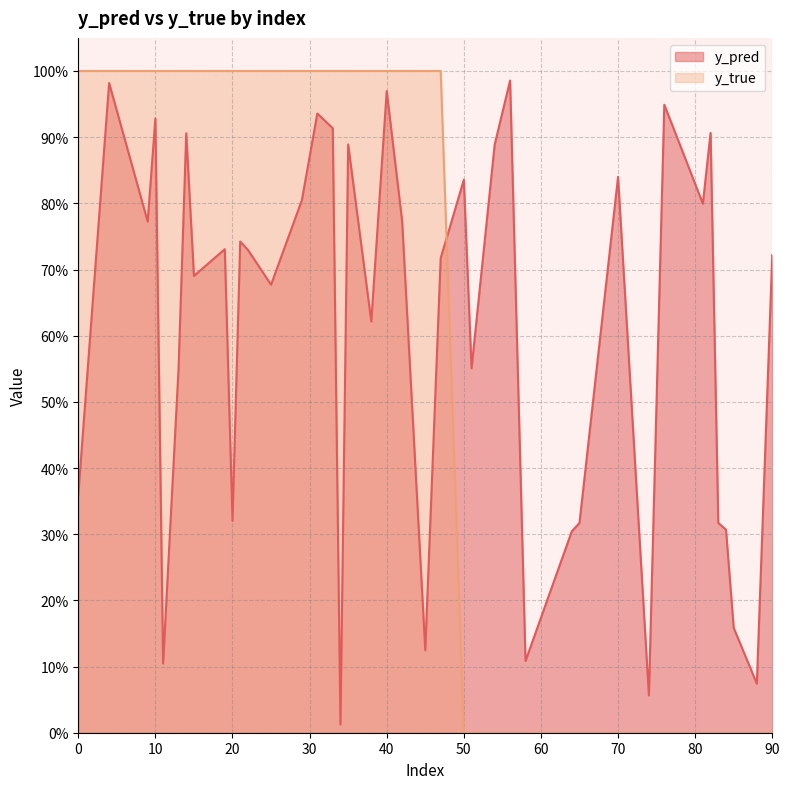

At which label is y_pred closest to 0?

34